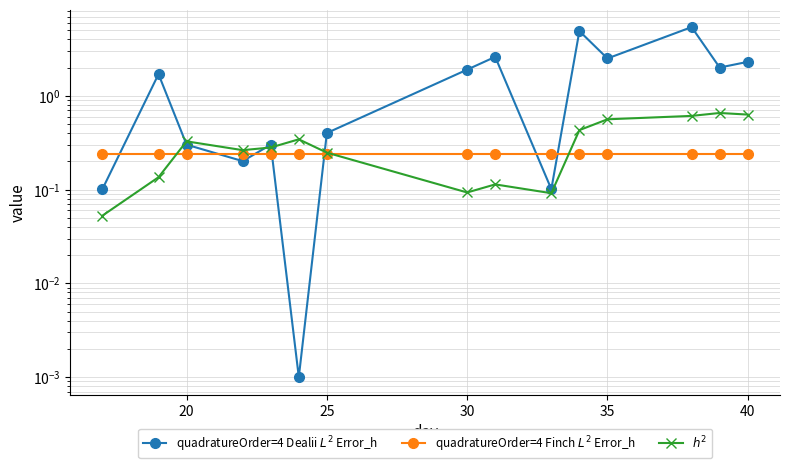

True or false: quadratureOrder=4 Finch $L^2$ Error_h and quadratureOrder=4 Dealii $L^2$ Error_h intersect in this chart.

True